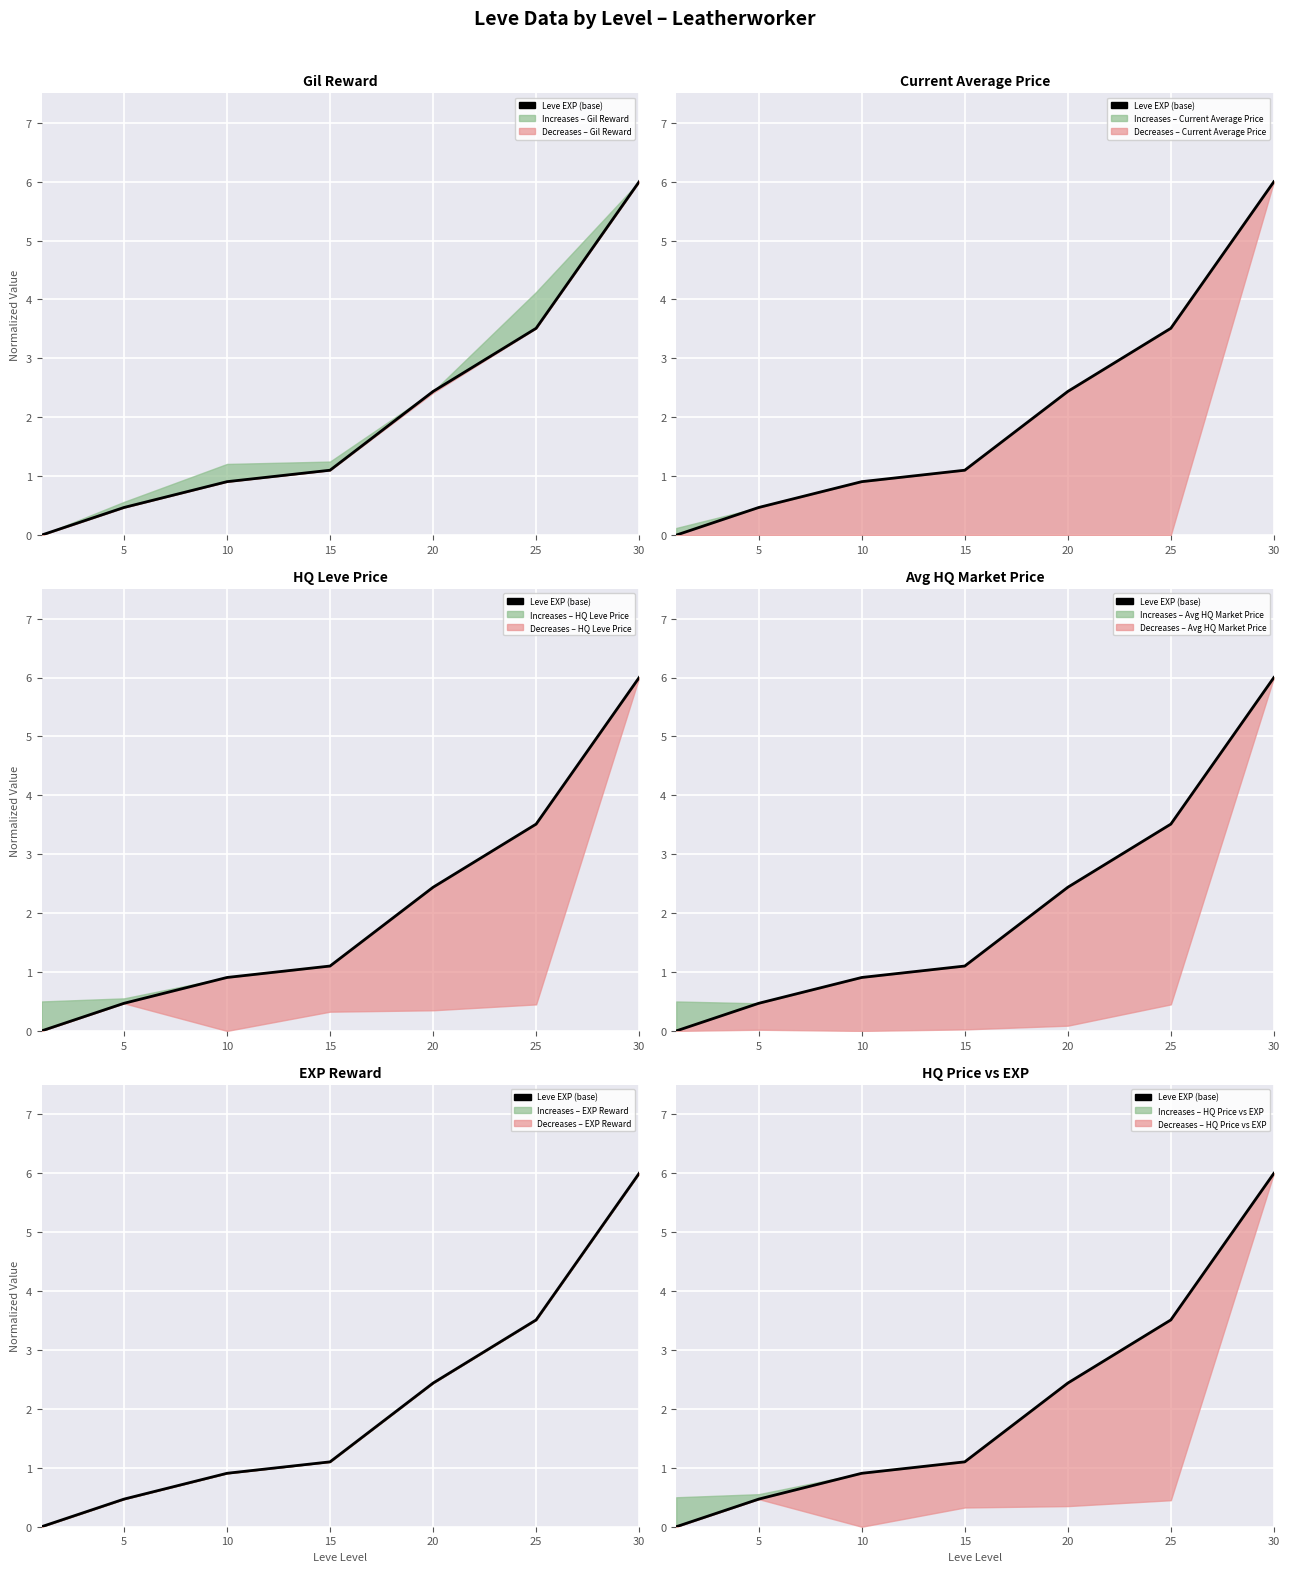

What value does the data have at 30?

6.0